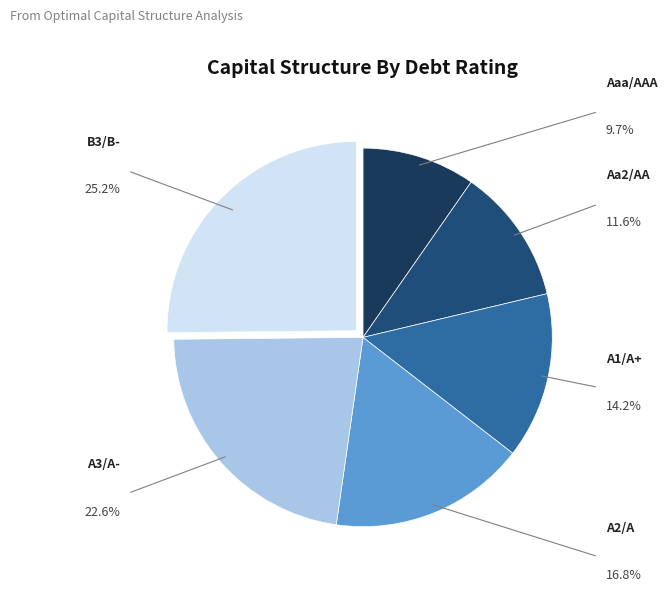

Count the number of slices in the pie.

6